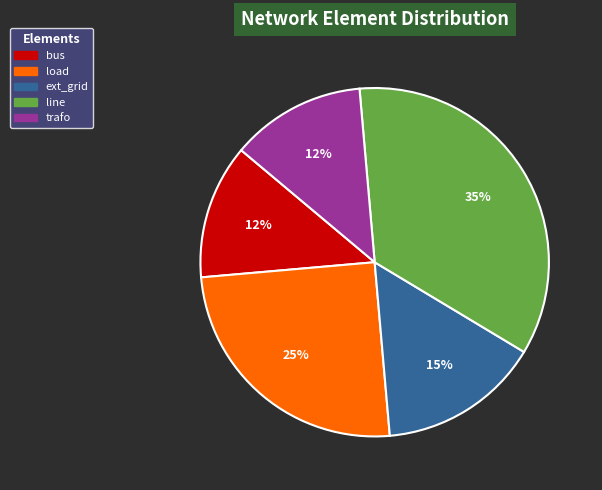

To the nearest percent, what is the average slice percentage?

20%